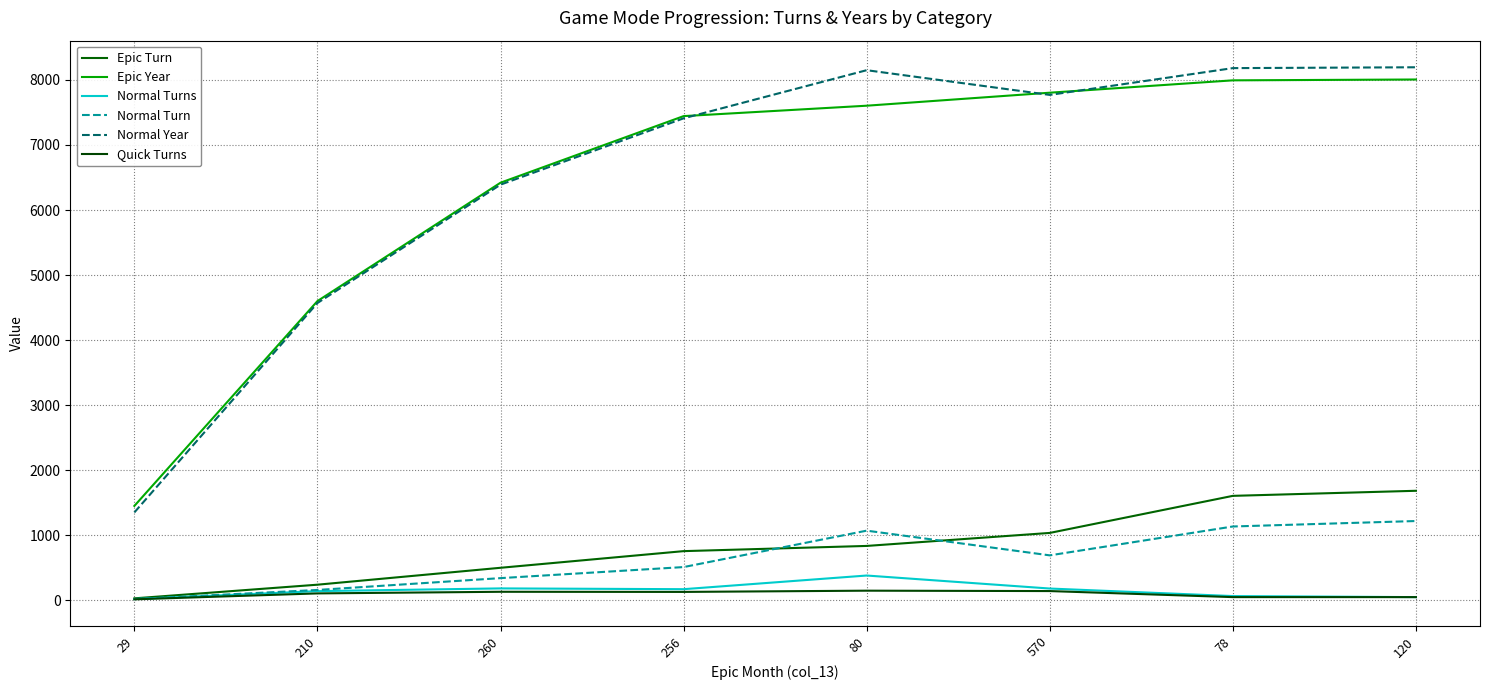

How many lines are shown in the chart?

6